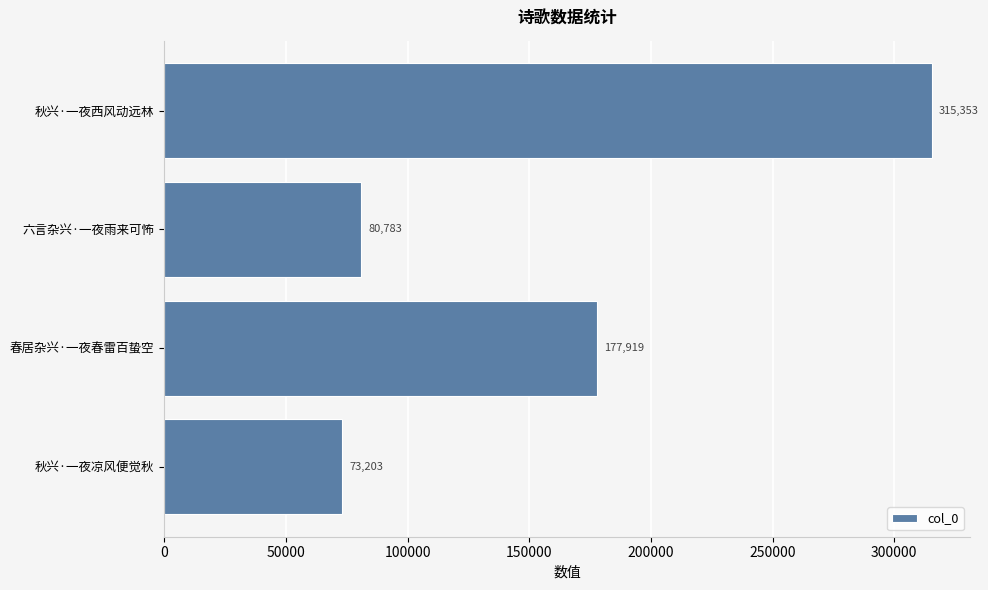

Reading bottom to top, what are all the values shown in this chart?

秋兴·一夜凉风便觉秋=73203	春居杂兴·一夜春雷百蛰空=177919	六言杂兴·一夜雨来可怖=80783	秋兴·一夜西风动远林=315353